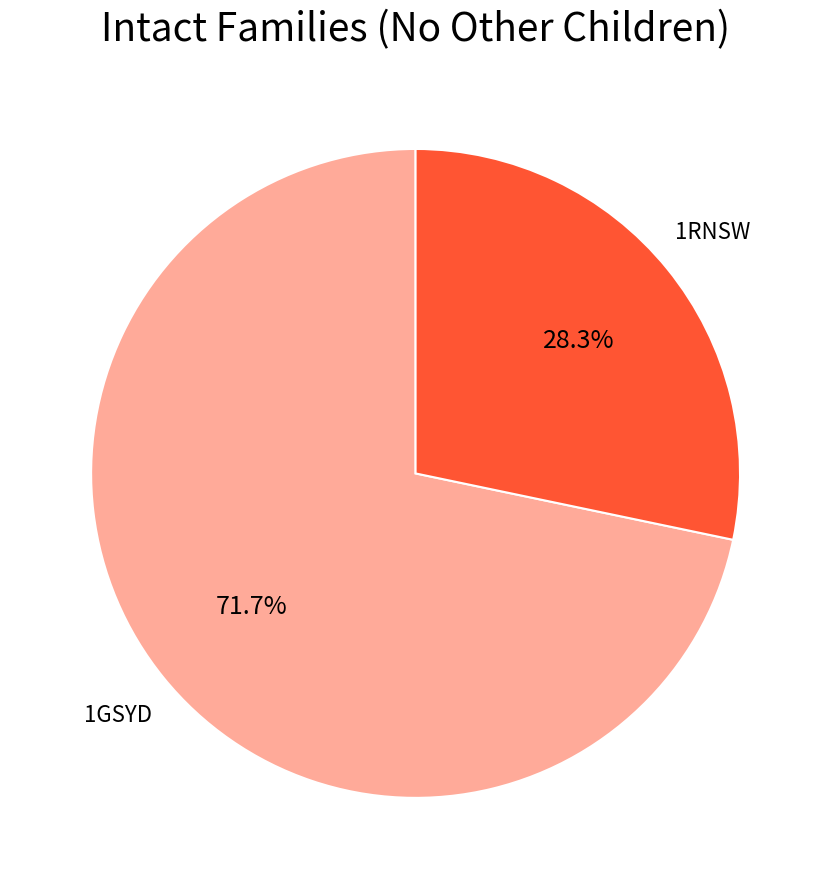

To the nearest percent, what portion does 1RNSW represent?

28%